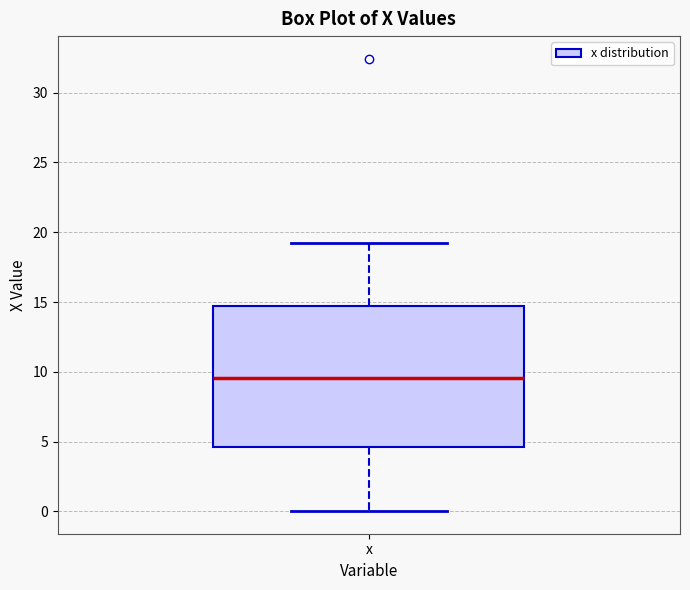

Transcribe this box plot: give where the median line is, the range the box spans, and where the two whiskers end, as read against the y-axis. The values are not printed on the chart, so give them approximately, as read against the axis.

median 9.5, box 4.5 to 14.5, whiskers 0.0 to 19.0